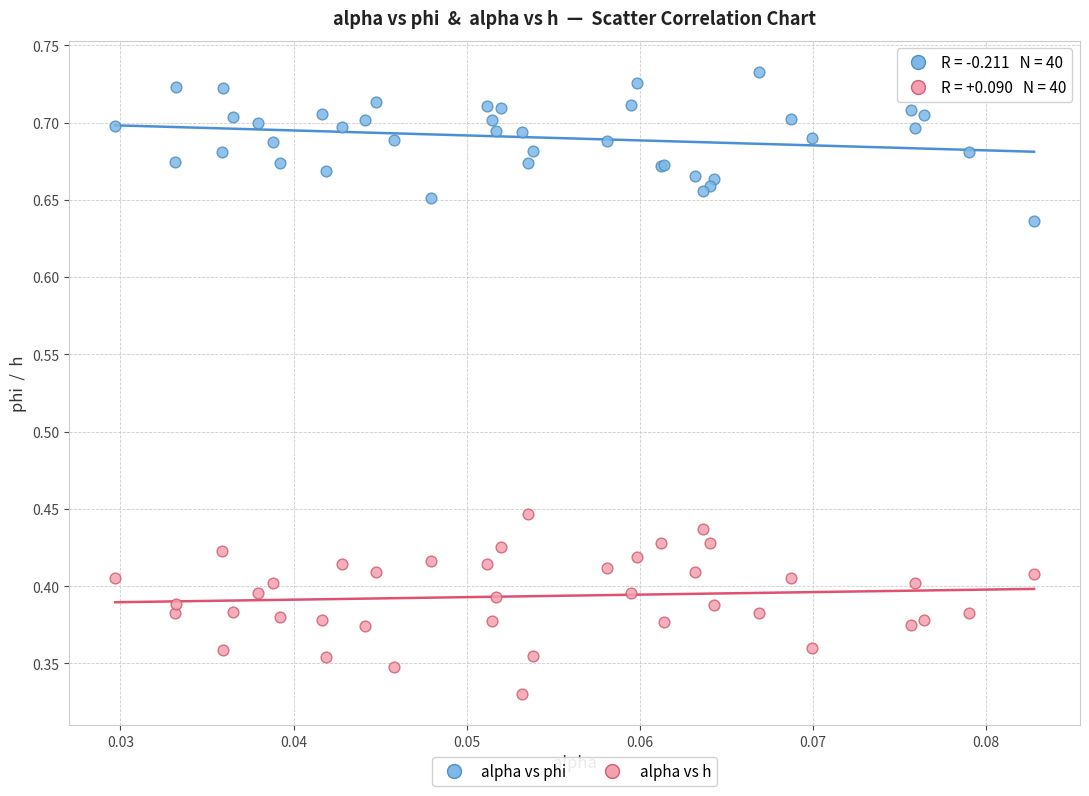

Which series contains the lowest Y value?

alpha vs h